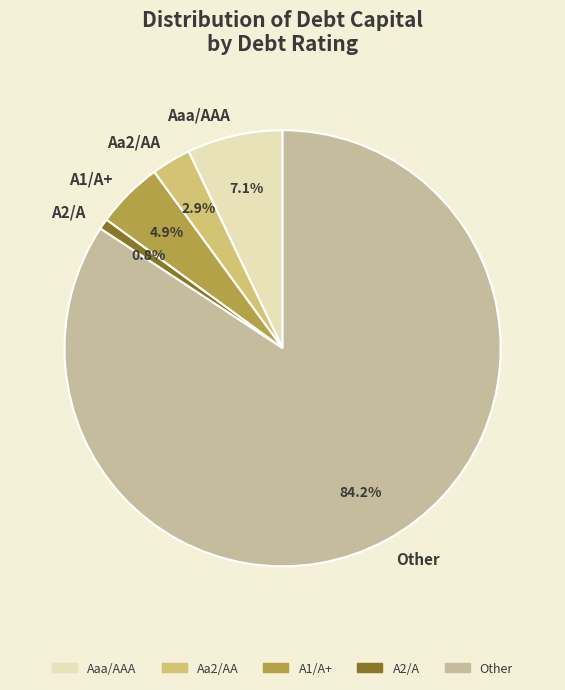

To the nearest percent, what is the average slice percentage?

20%